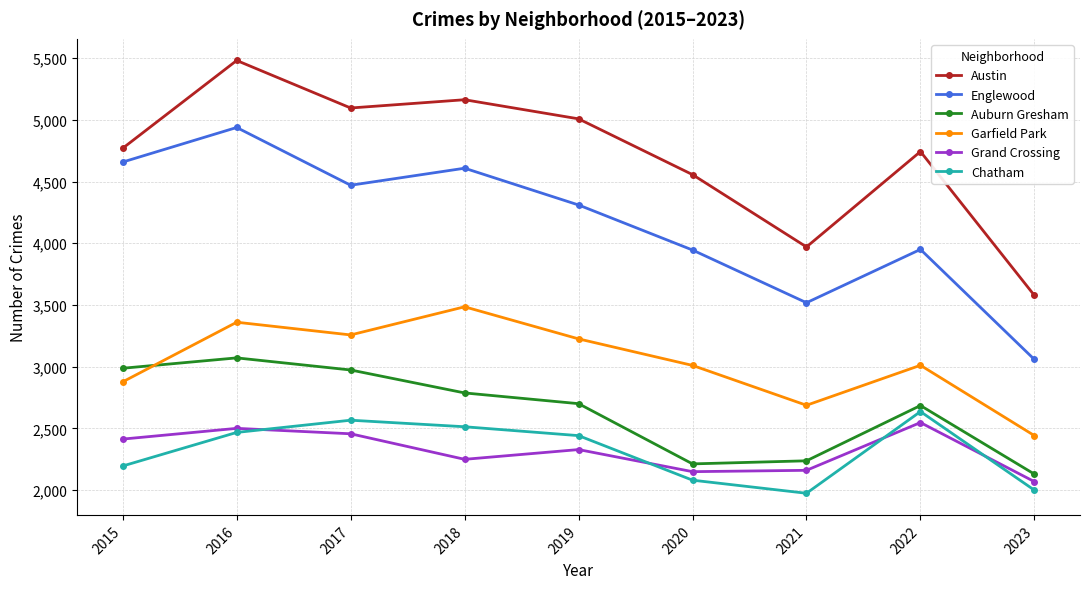

Which label corresponds to the largest value in the chart?

2016